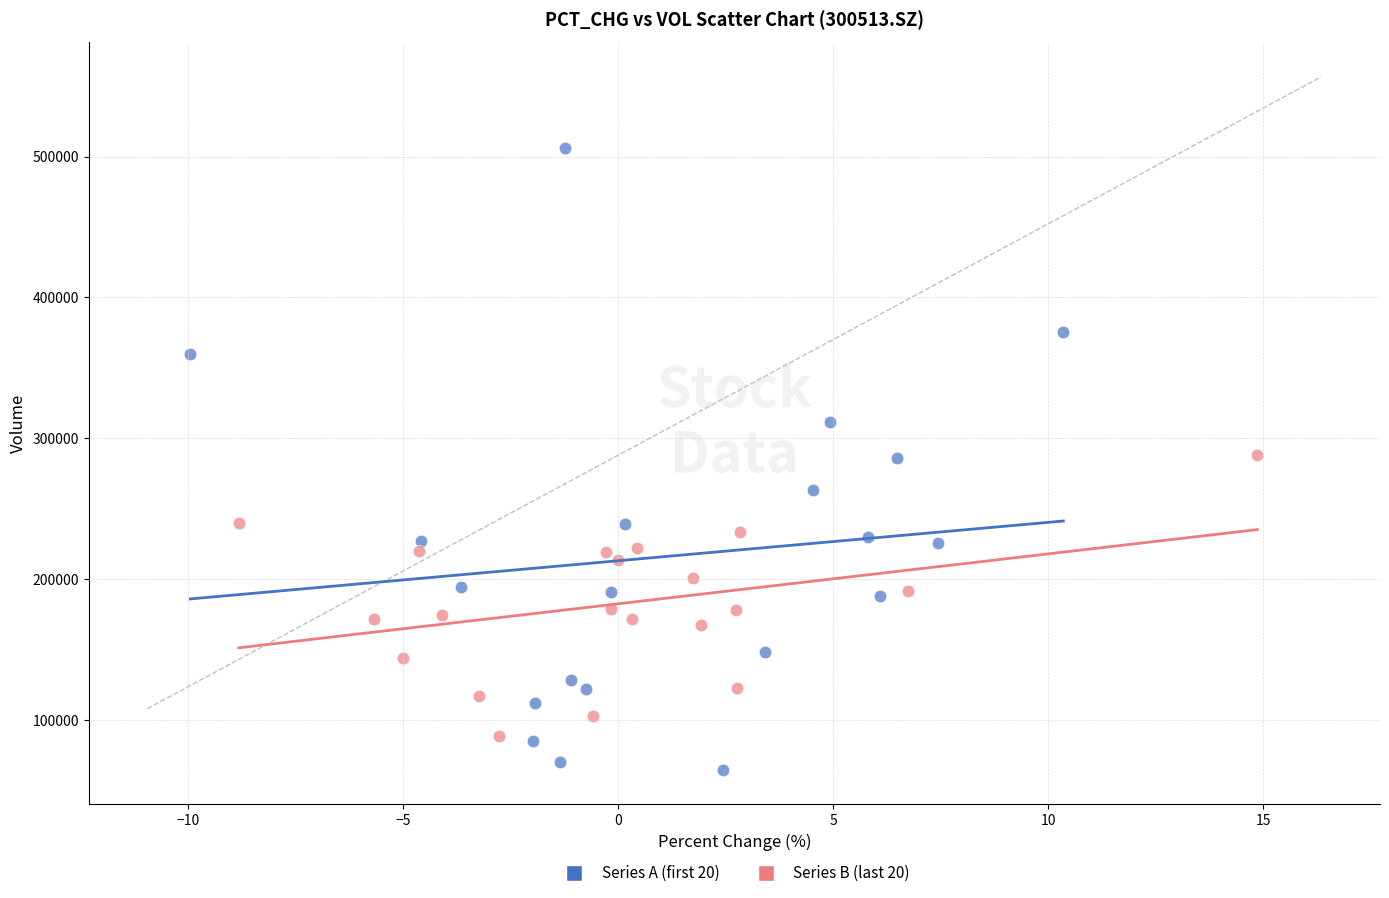

Which series contains the lowest Y value?

Series A (first 20)